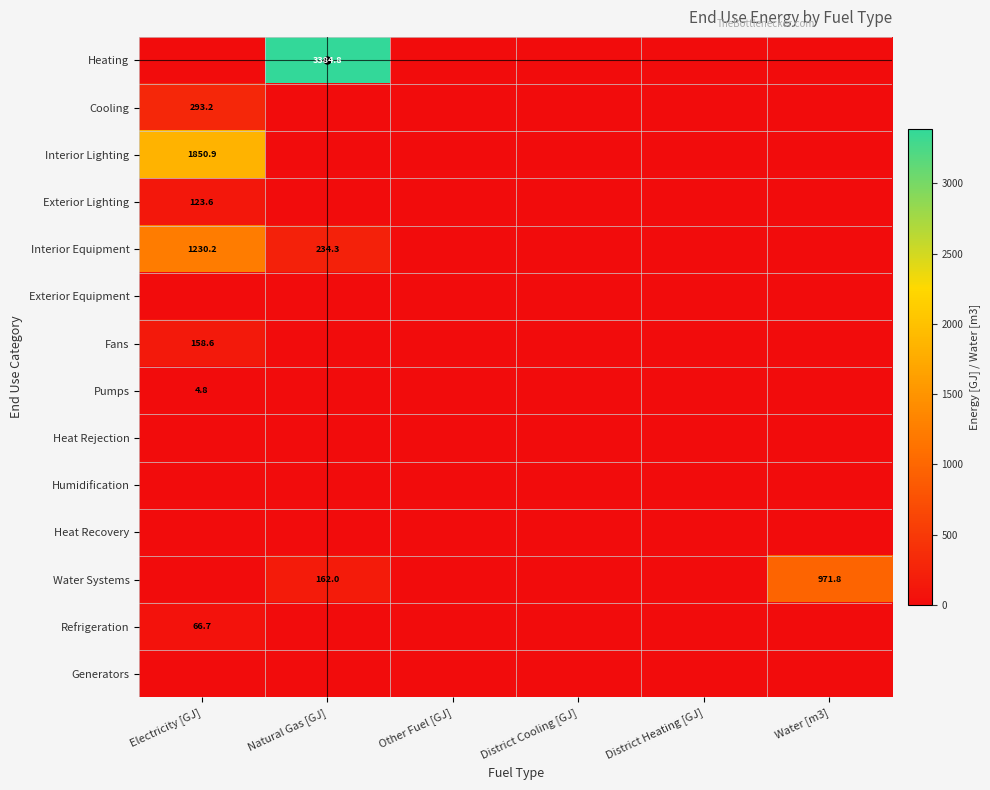

At which label is Heat Rejection closest to 0?

Electricity [GJ]